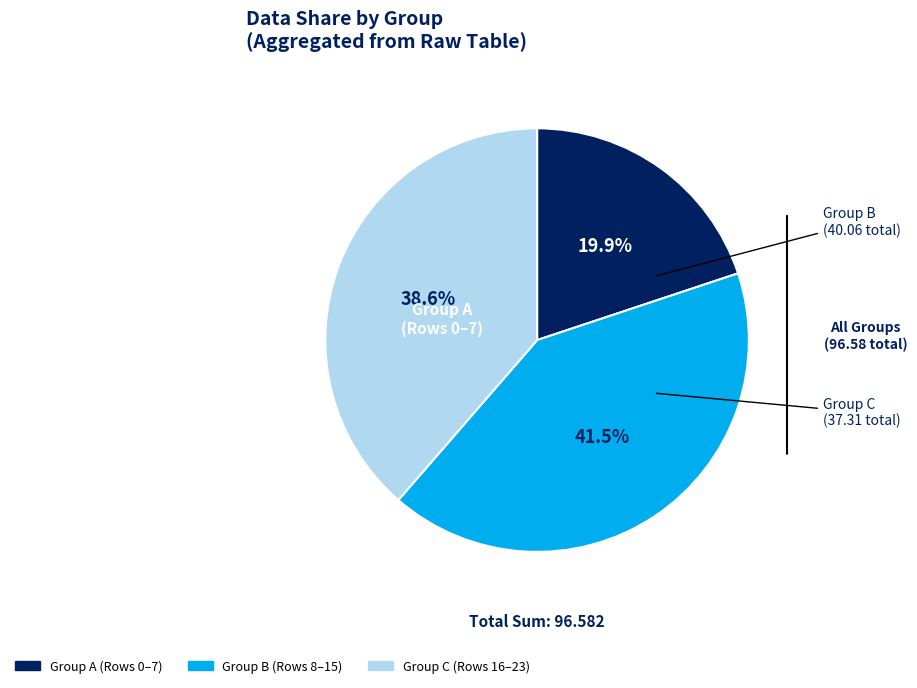

What is the smallest slice in the pie chart?

Group A (Rows 0–7)